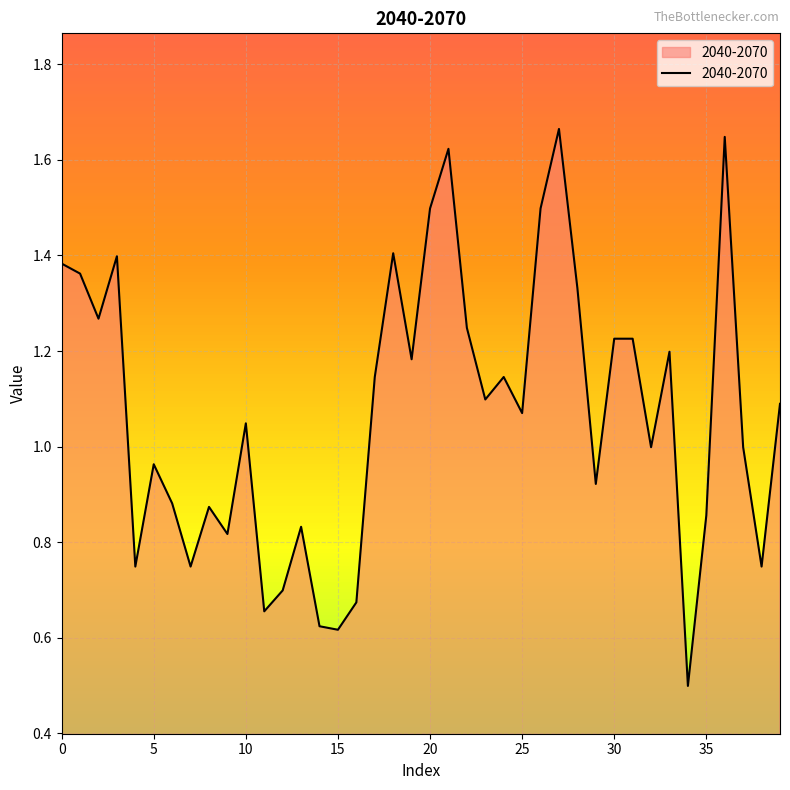

What is the minimum value shown in the chart?

0.5